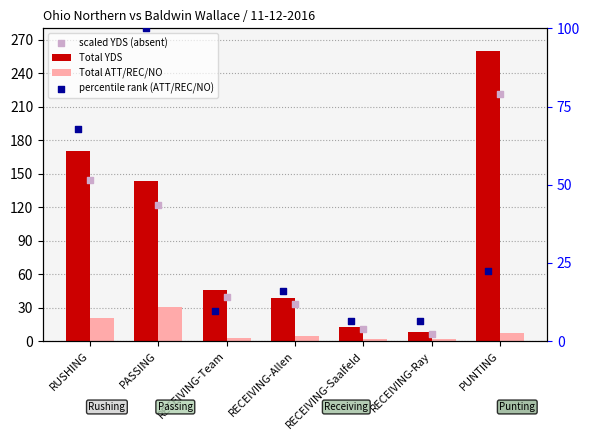

What is the total value across all series at RECEIVING-Team?

97.8